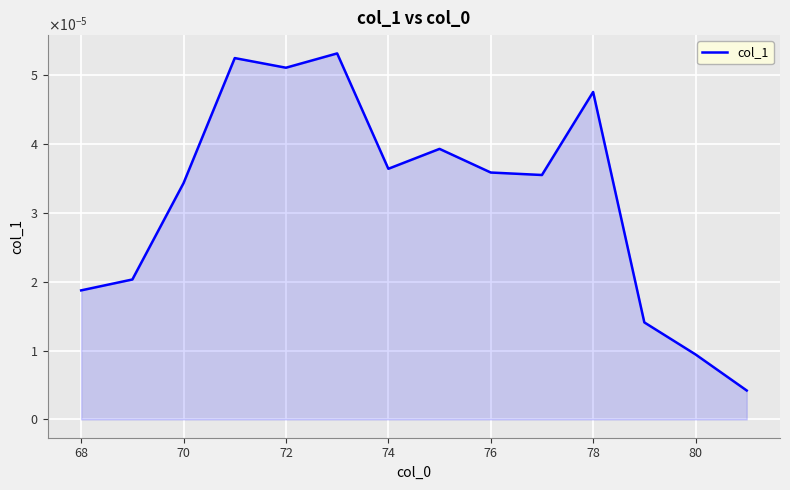

Is this an area chart (filled region under the line)?

Yes